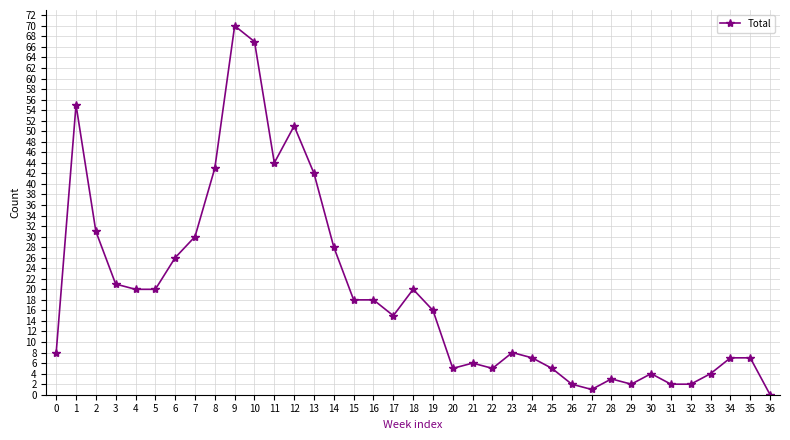

At which category does the data reach its first local peak?

1